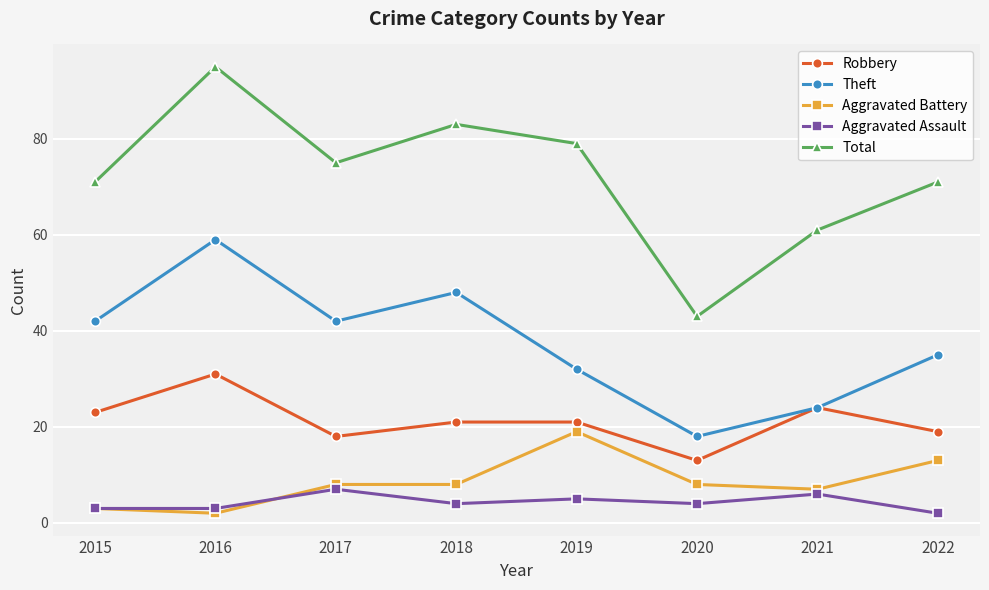

What is the smallest value displayed?

2